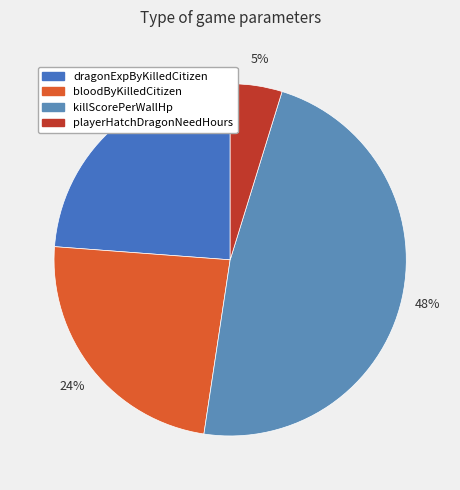

Count the number of slices in the pie.

4